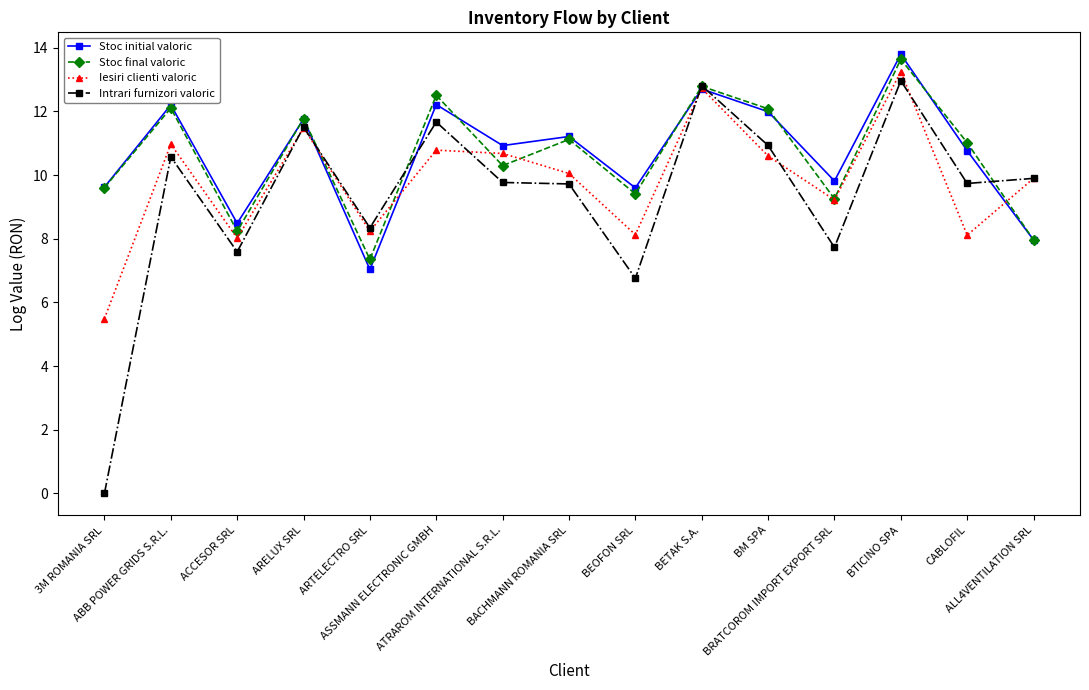

At how many categories does at least one series exceed 2?

15